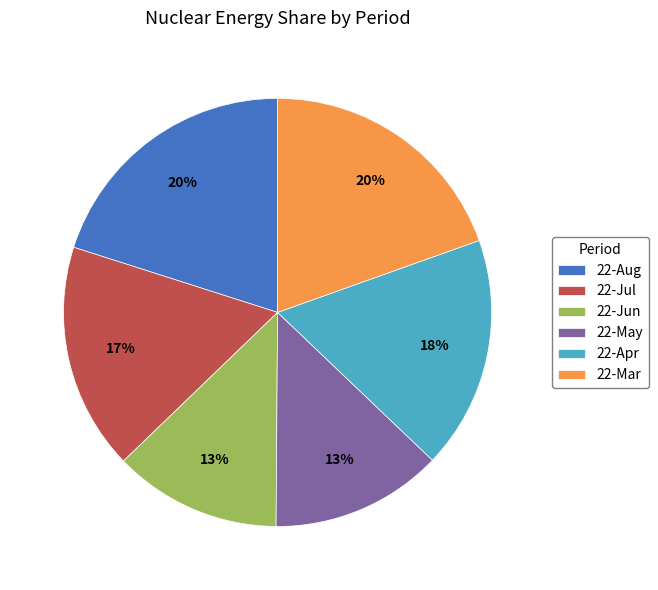

How many slices are in this pie chart?

6